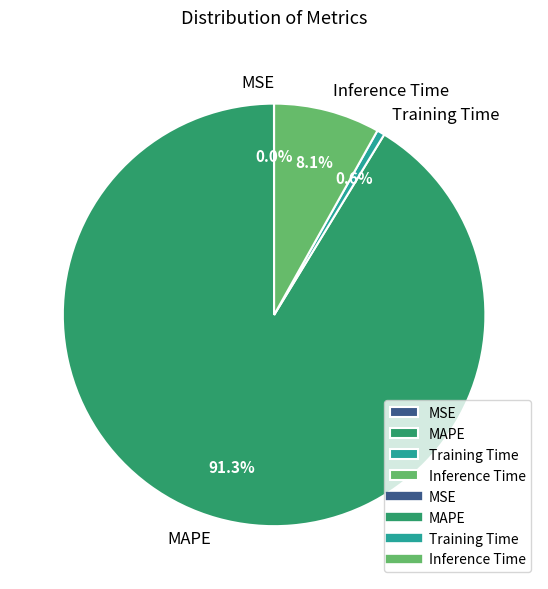

To the nearest percent, what is the difference between the largest and smallest slice percentages?

91%